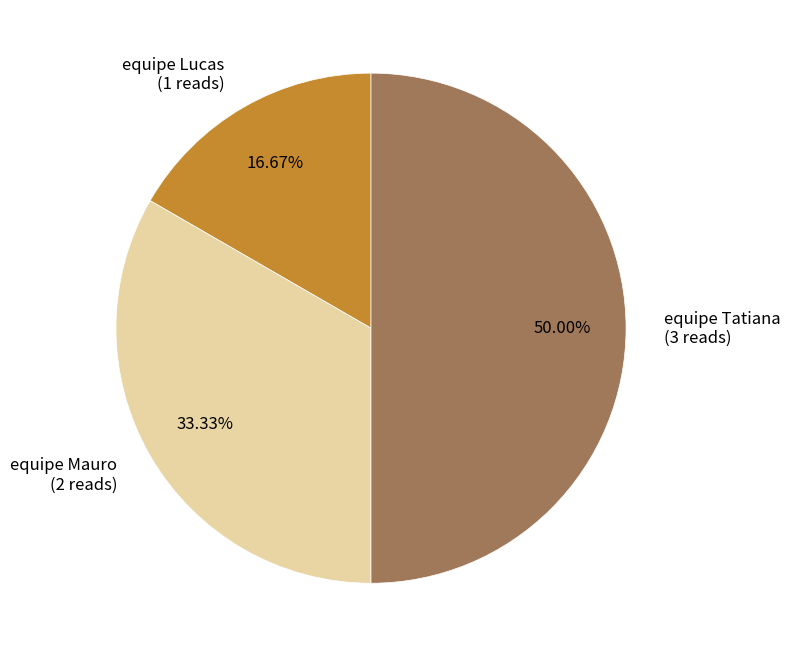

What is the smallest slice in the pie chart?

equipe Lucas